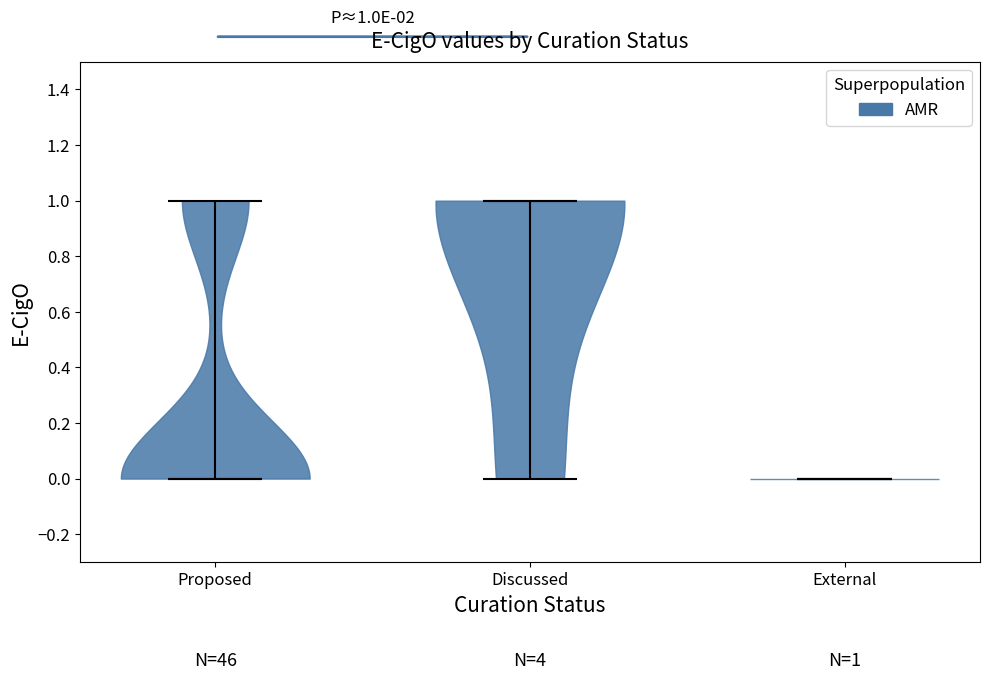

Which violin has the highest median line?

Discussed